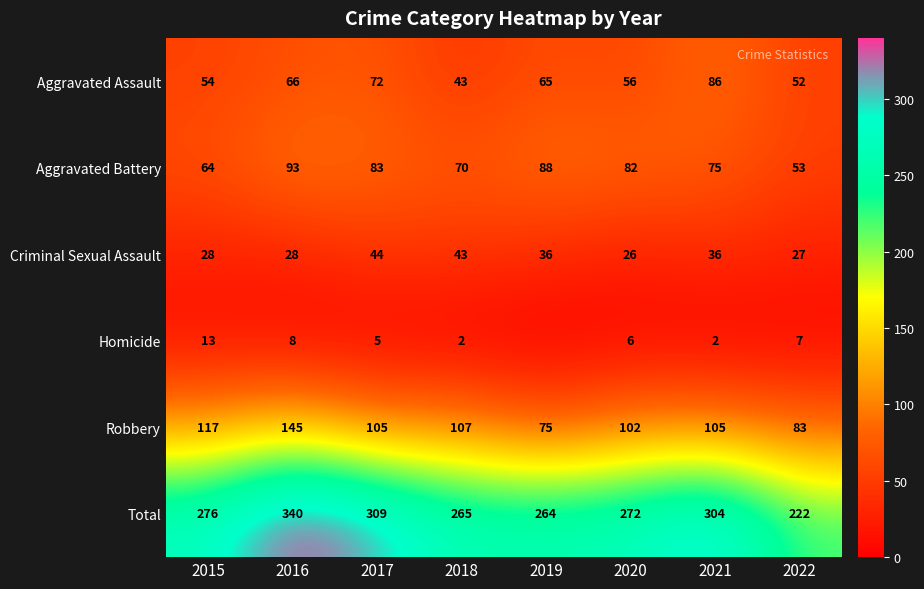

True or false: Total has a value of 155 at 2015.

False